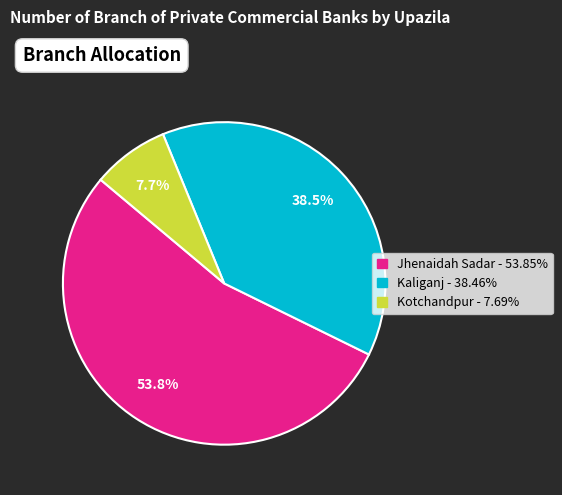

To the nearest percent, what is the average slice percentage?

33%